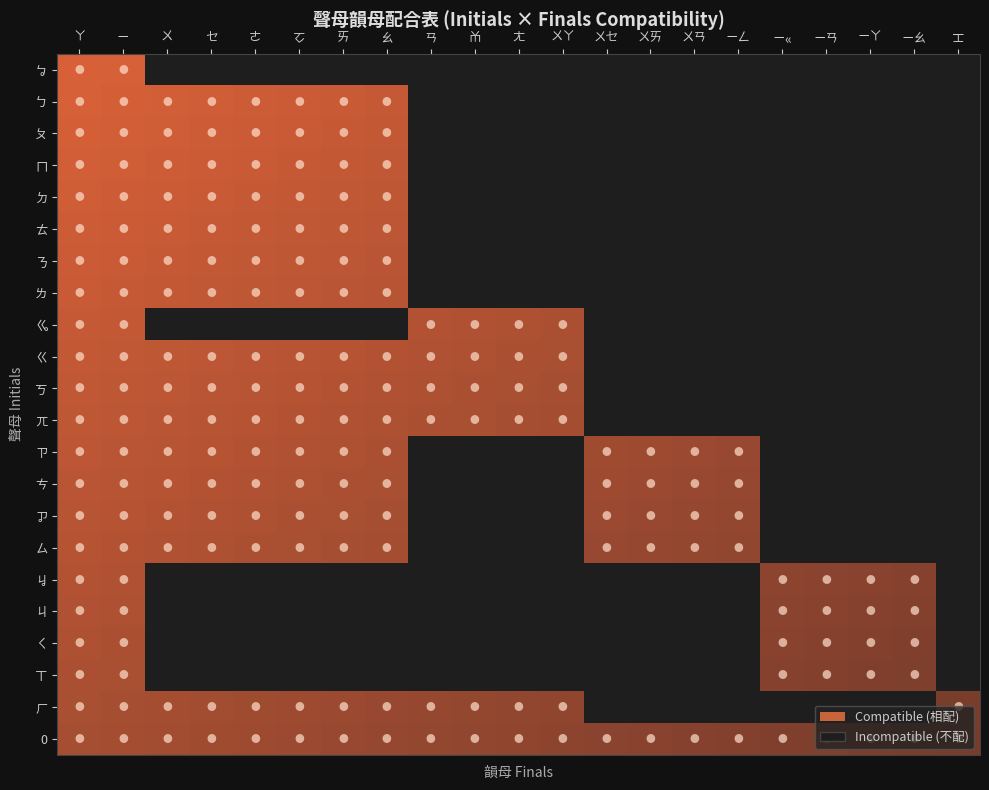

The value of ㄉ at 5 is 1. True or false?

False